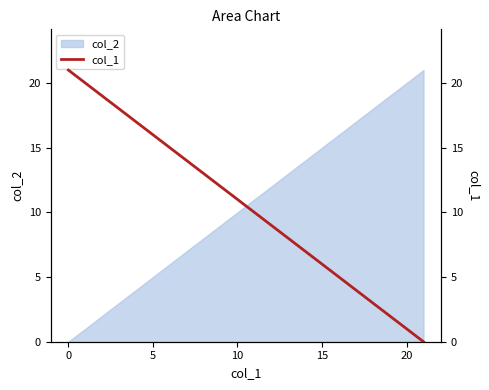

Does the chart have visible grid lines?

No